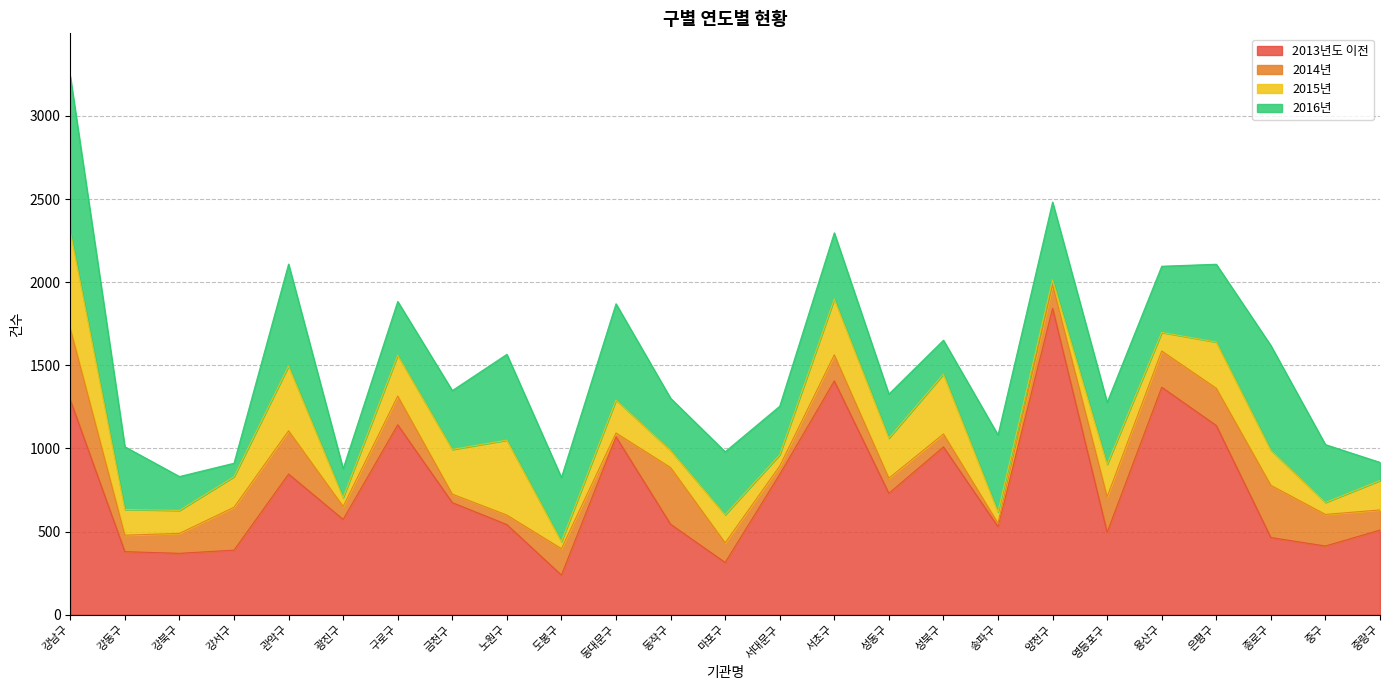

Rank the categories by 2015년 value from highest to lowest.

강남구, 노원구, 관악구, 성북구, 서초구, 은평구, 금천구, 구로구, 성동구, 종로구, 동대문구, 영등포구, 강서구, 중랑구, 마포구, 강동구, 강북구, 용산구, 동작구, 중구, 서대문구, 송파구, 광진구, 도봉구, 양천구